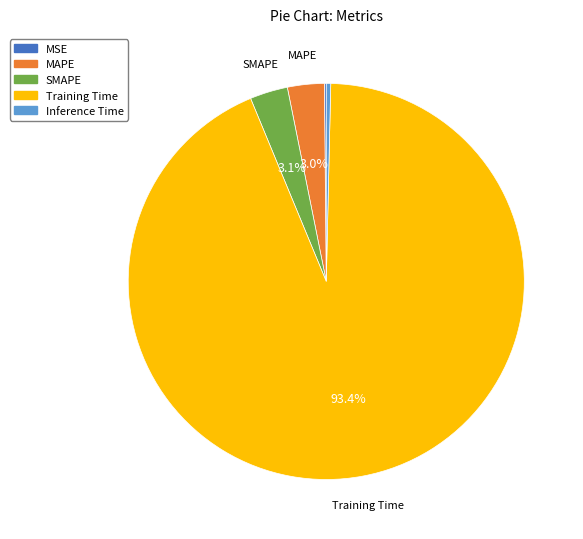

Is Training Time the majority of the pie?

Yes